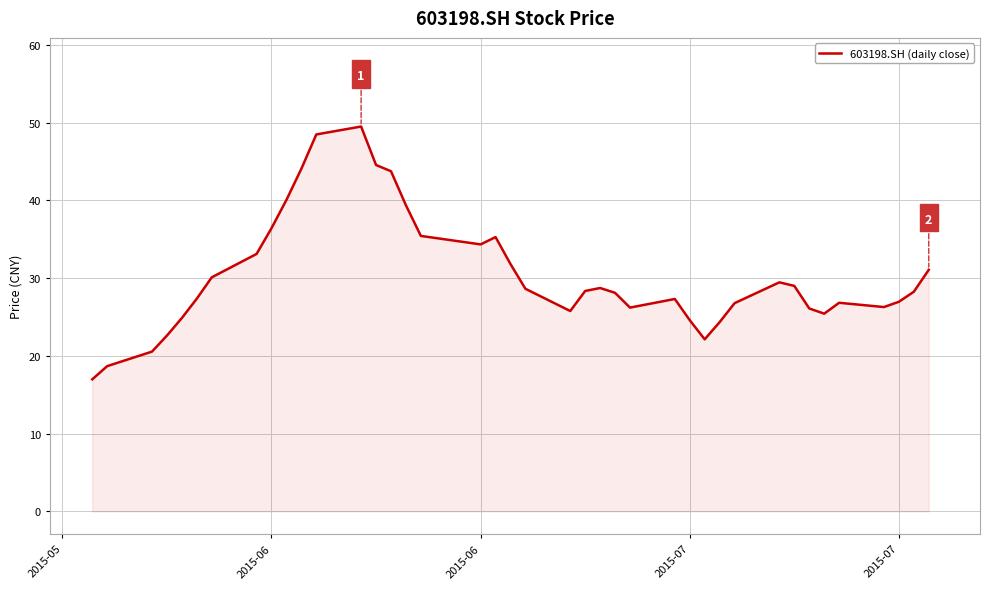

What is the difference between the maximum and minimum values?

32.5